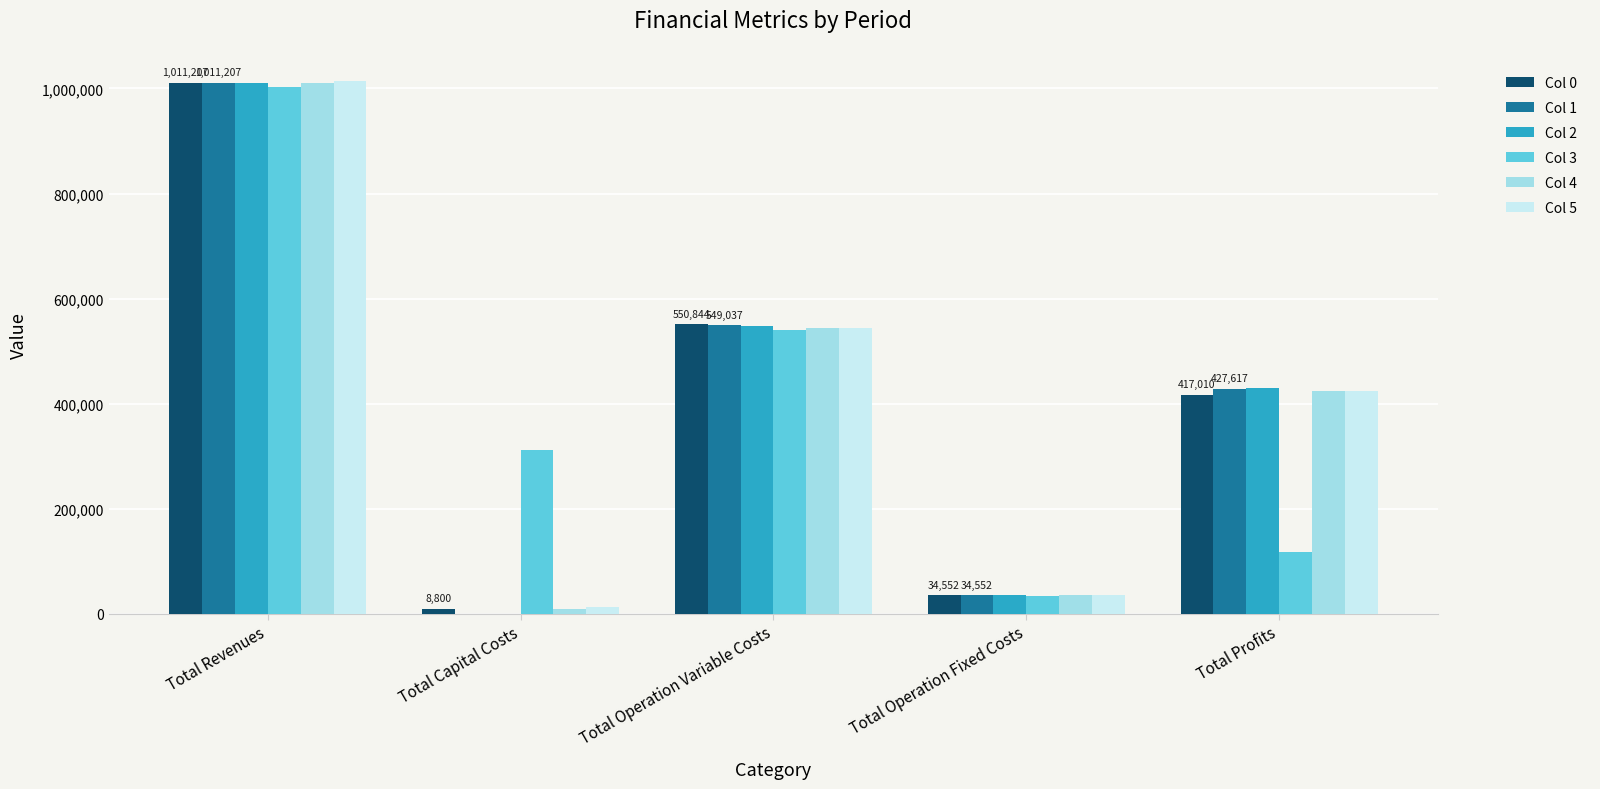

True or false: Col 4 has a value of 543601.4 at Total Operation Variable Costs.

True